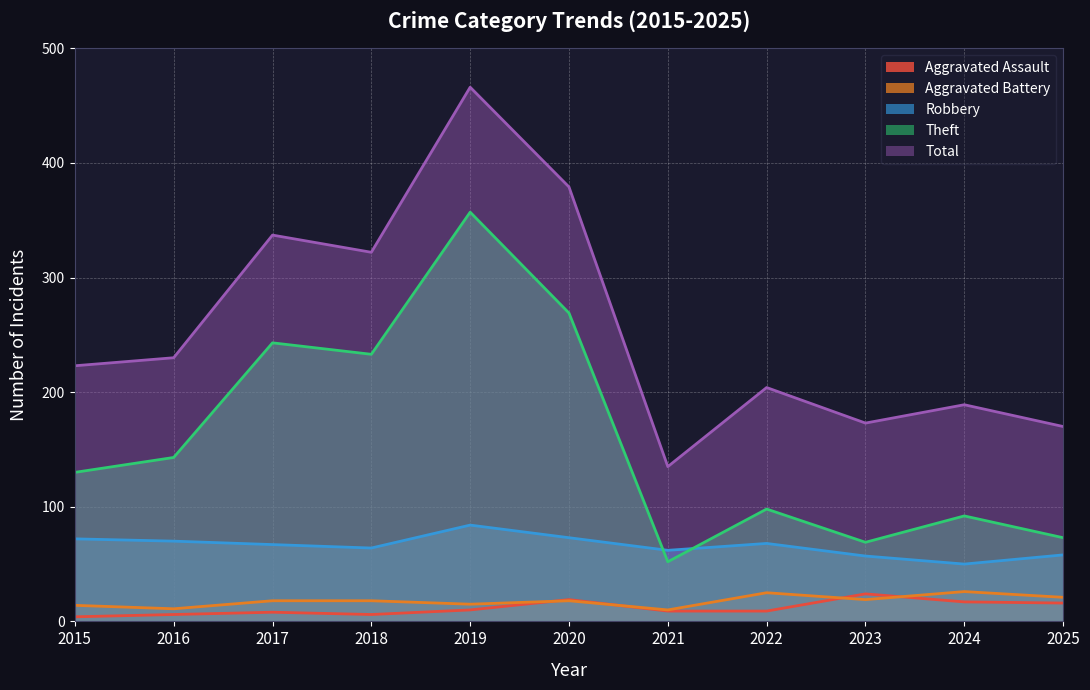

The value of Theft at 2025 is 122. True or false?

False